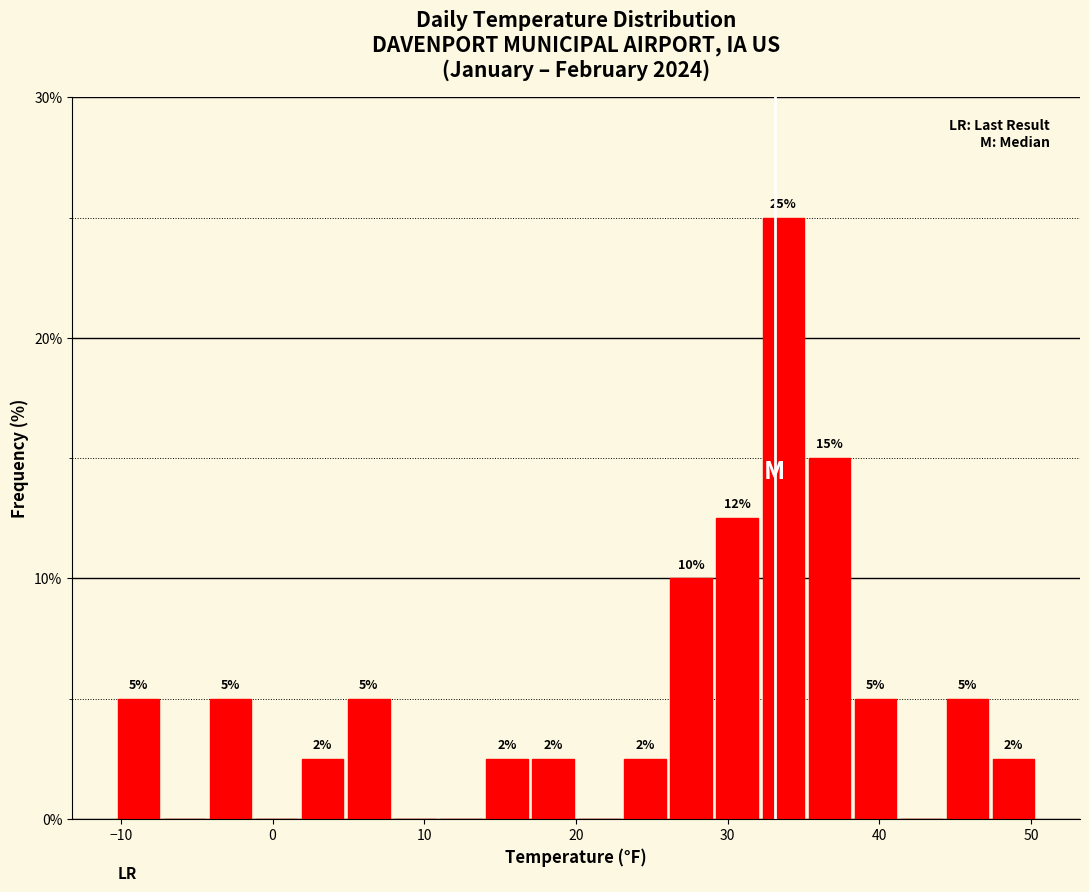

Around what value on the x-axis is the tallest bar? Give the approximate position of its centre, as read against the axis.

34